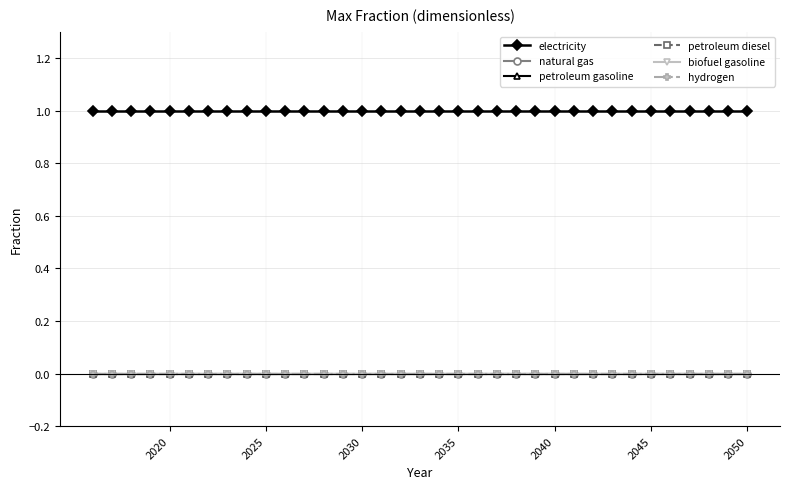

Is this an area chart (filled region under the line)?

No